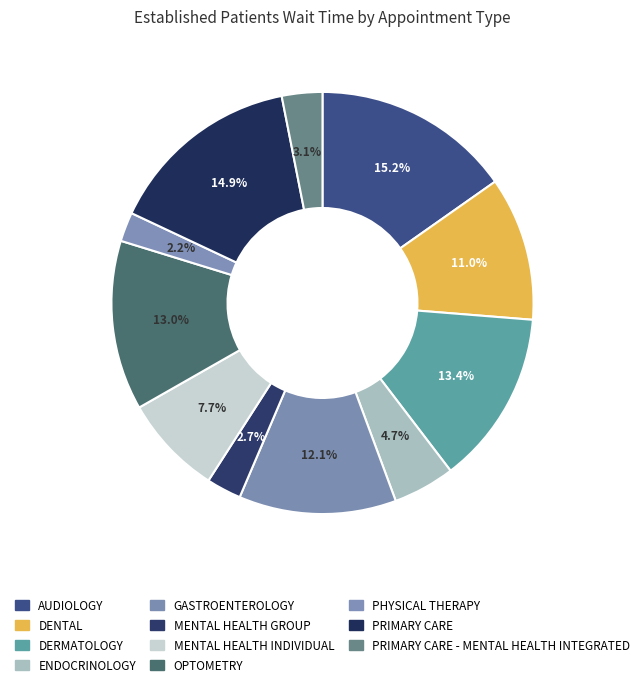

True or false: ENDOCRINOLOGY accounts for 13% of the total.

False